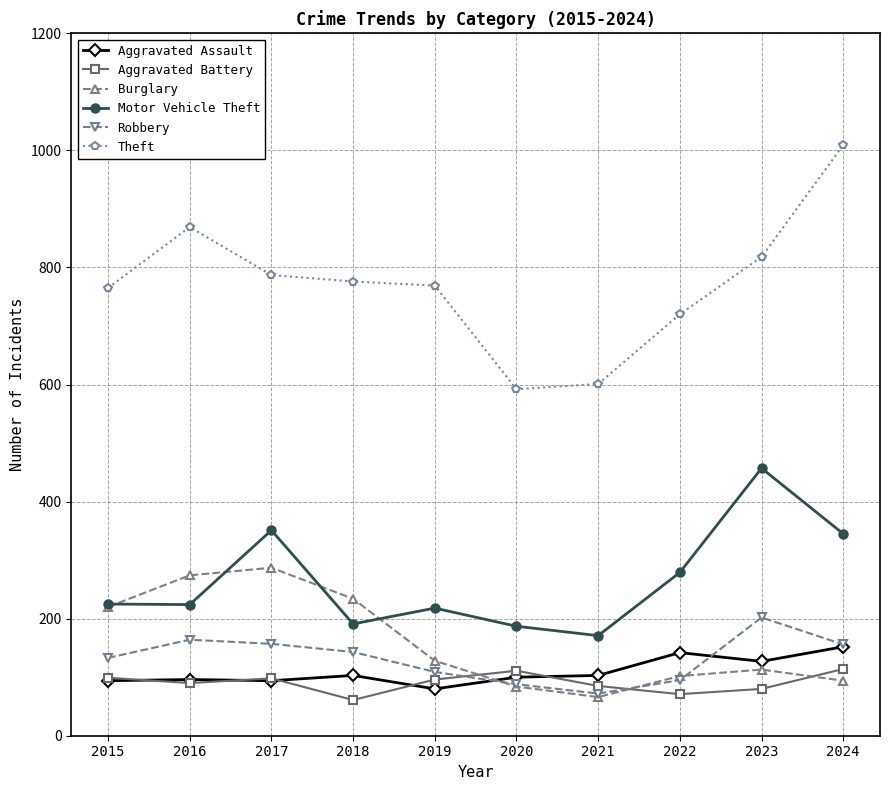

Where is the first local maximum for Burglary?

2017